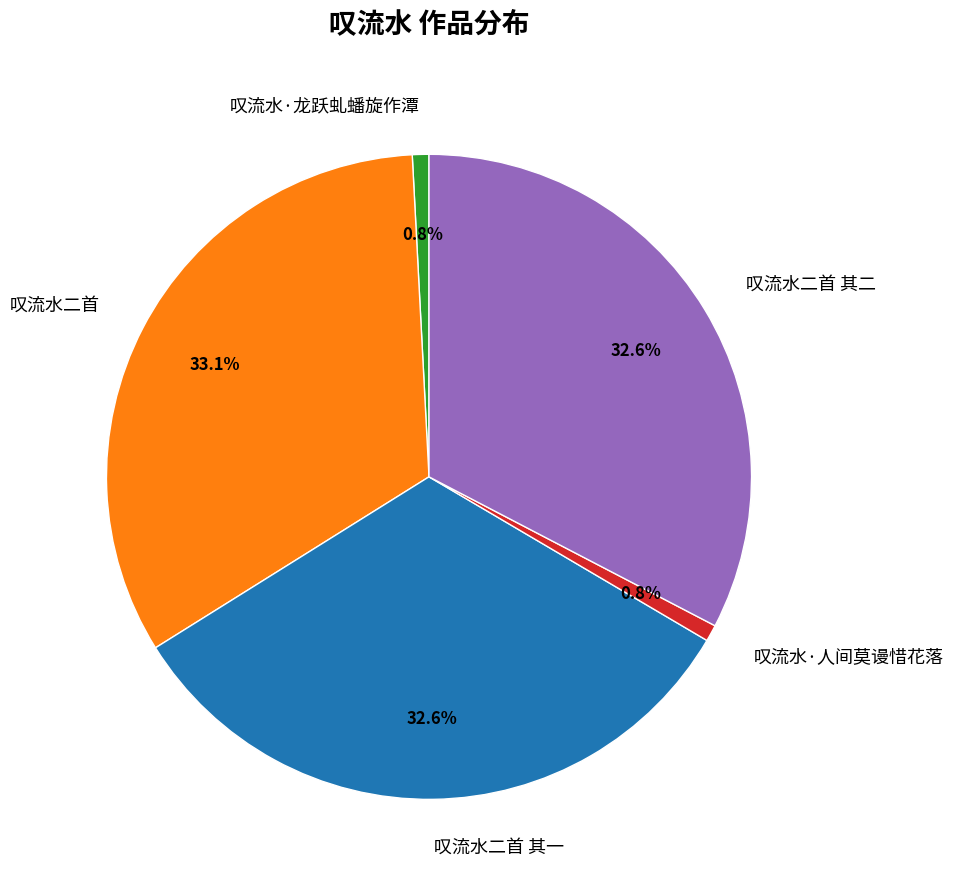

Is 叹流水二首 the majority of the pie?

No